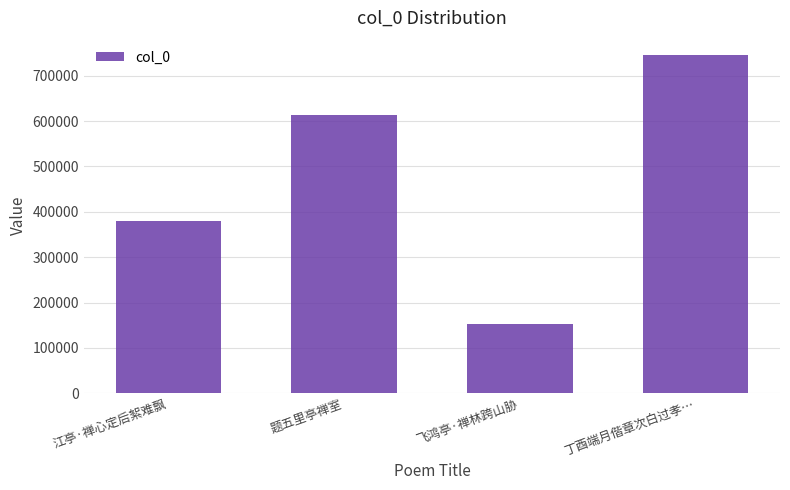

What is the label of the 3rd bar from the right?

题五里亭禅室